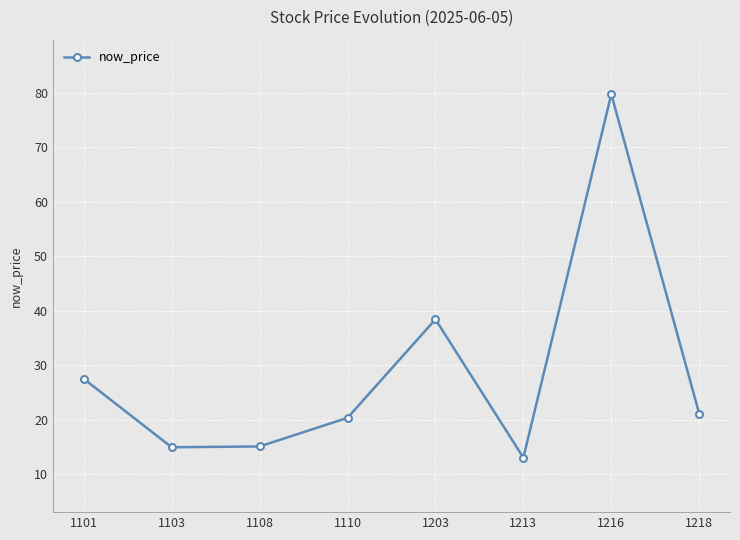

What is the average value?

28.8